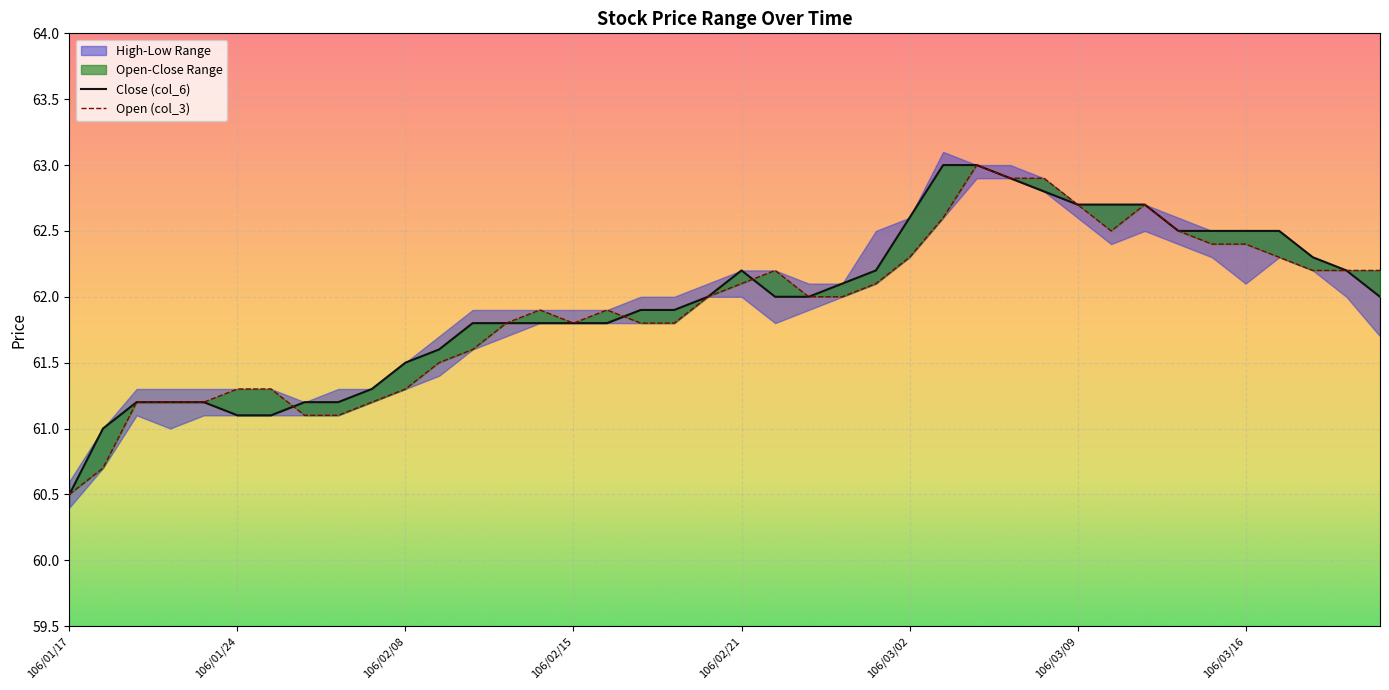

What is the difference between the second highest and second lowest values in the Open (col_3) series?

2.2